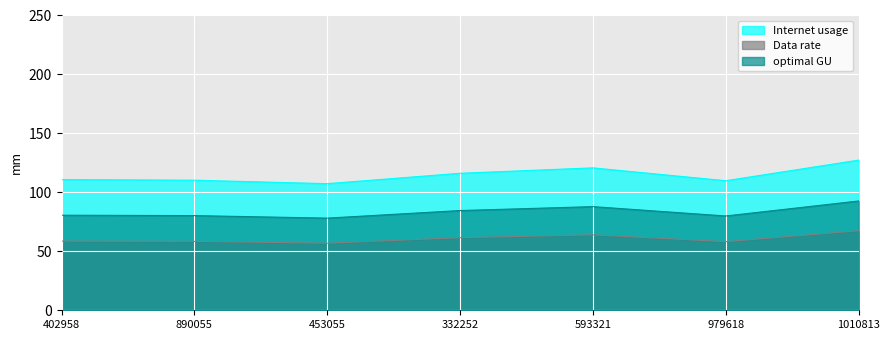

True or false: Internet usage has a value of 120.8 at 593321.

True